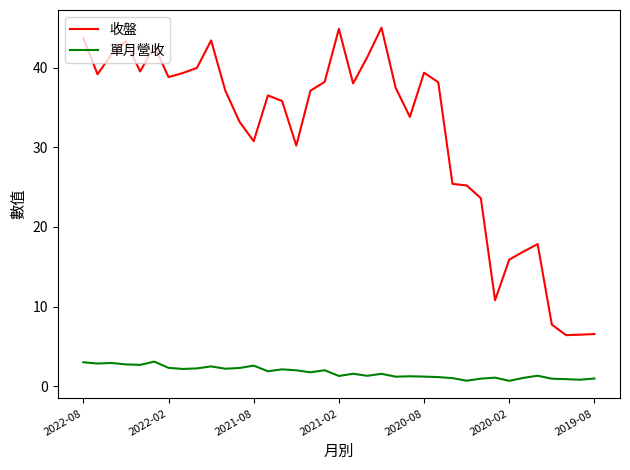

Which series has the largest total across all categories?

收盤